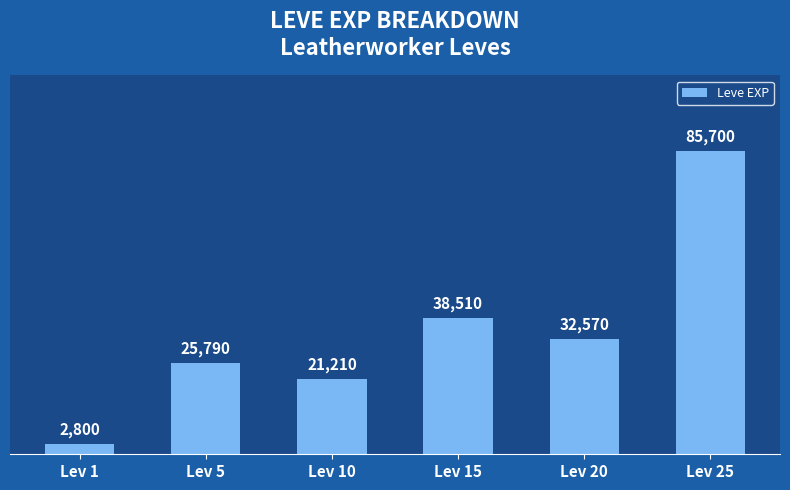

What is the minimum value shown in the chart?

2800